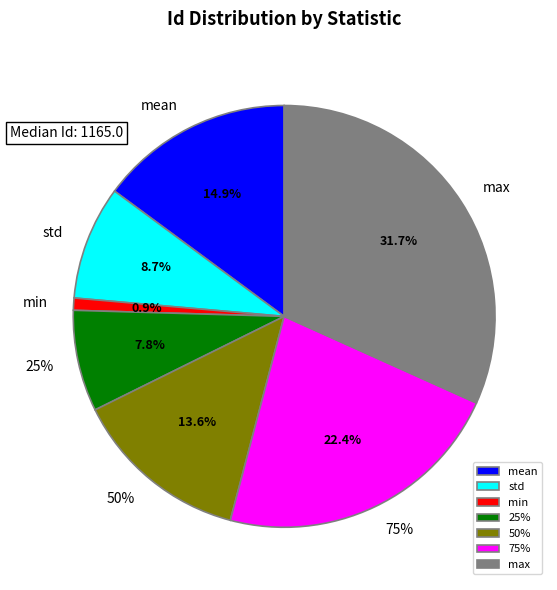

What is the total percentage of std and max?

40.5%